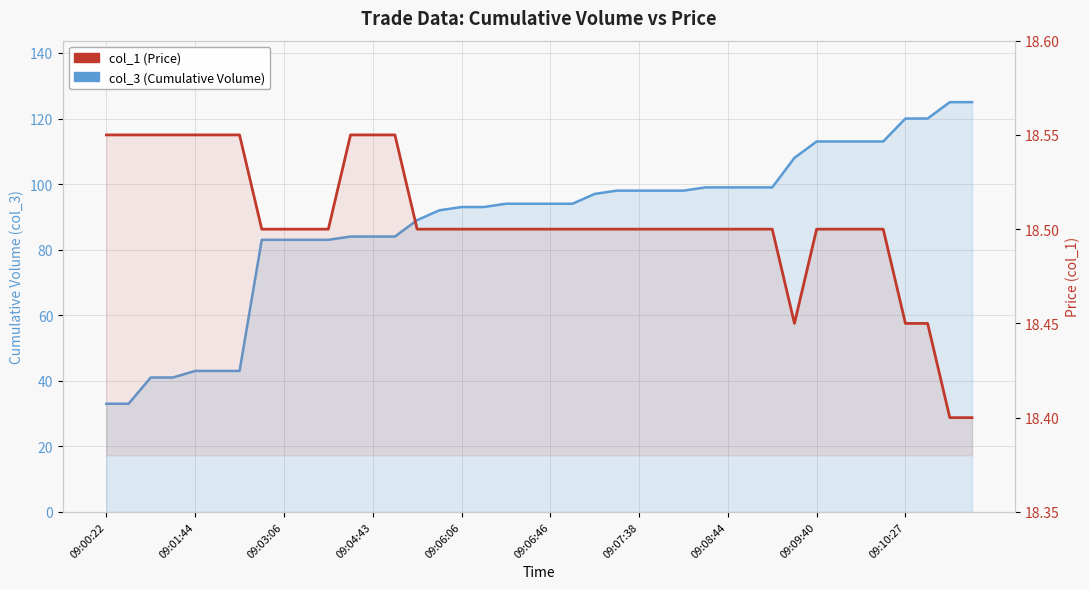

How many col_1 (Price) values are between 18 and 19?

40